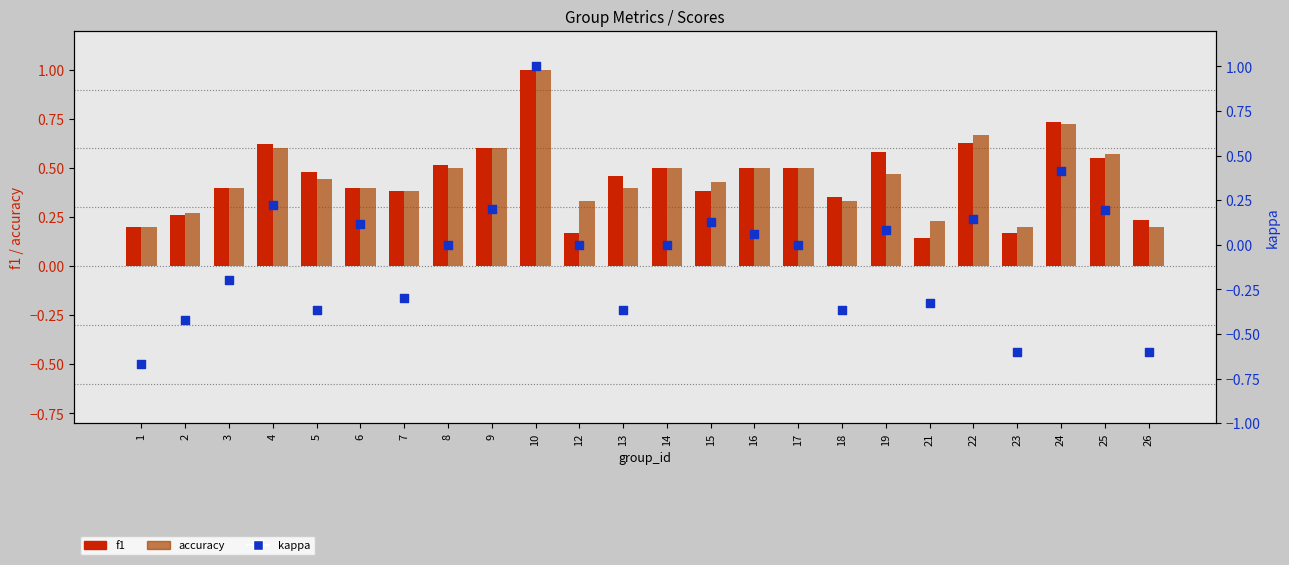

What are all the series names shown in the legend?

f1, accuracy, kappa